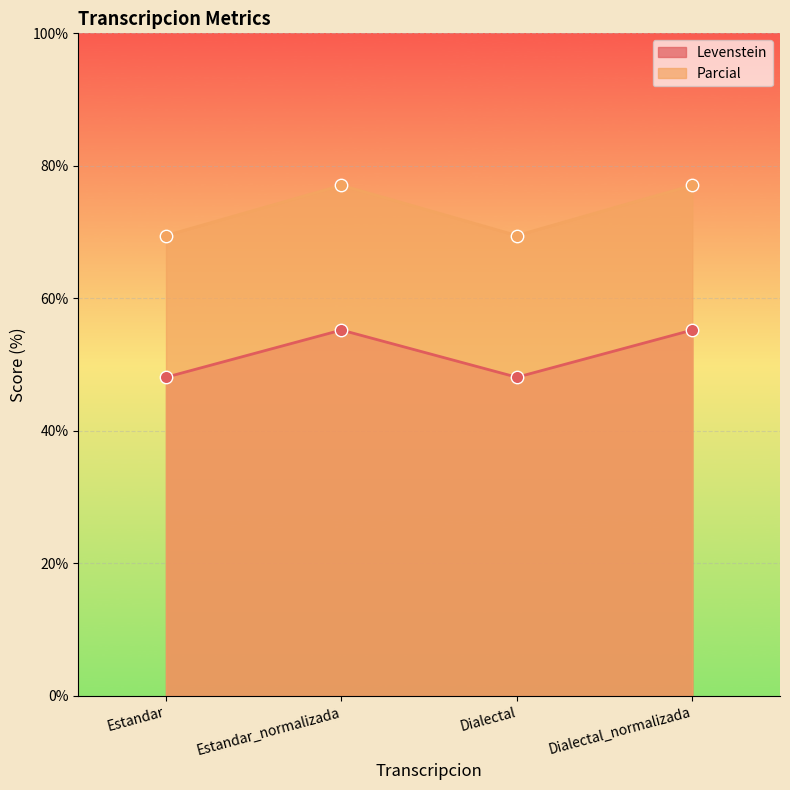

Which series reaches the minimum Y coordinate?

Levenstein